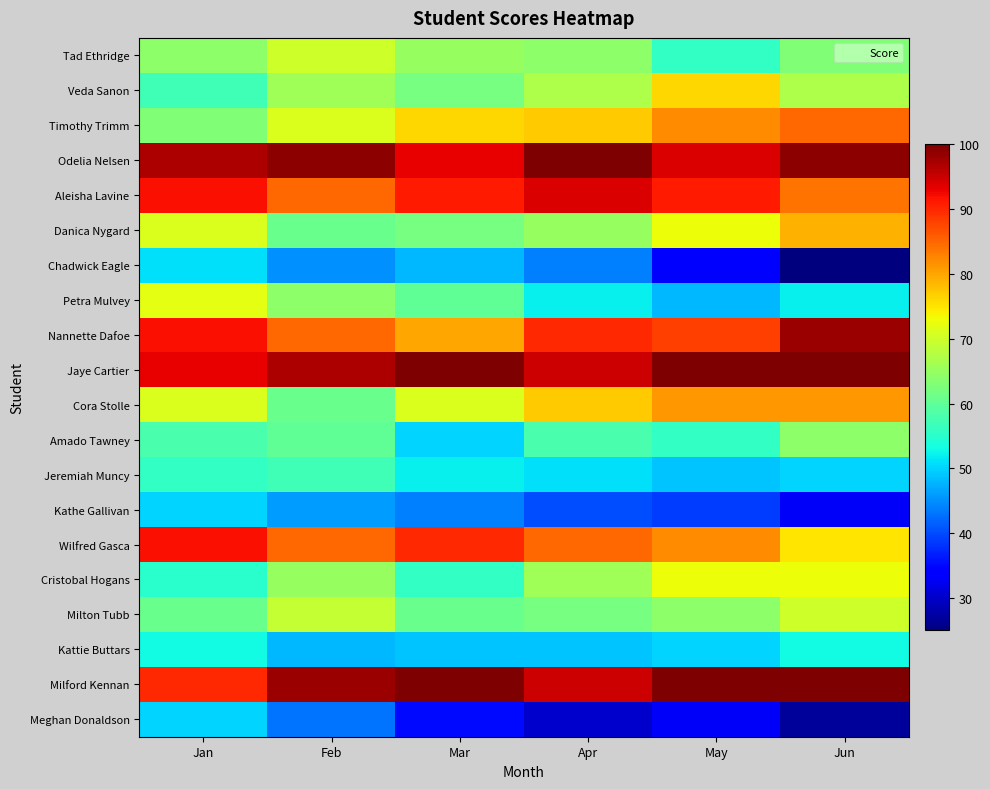

At which category is the sum across all series the highest?

Jan